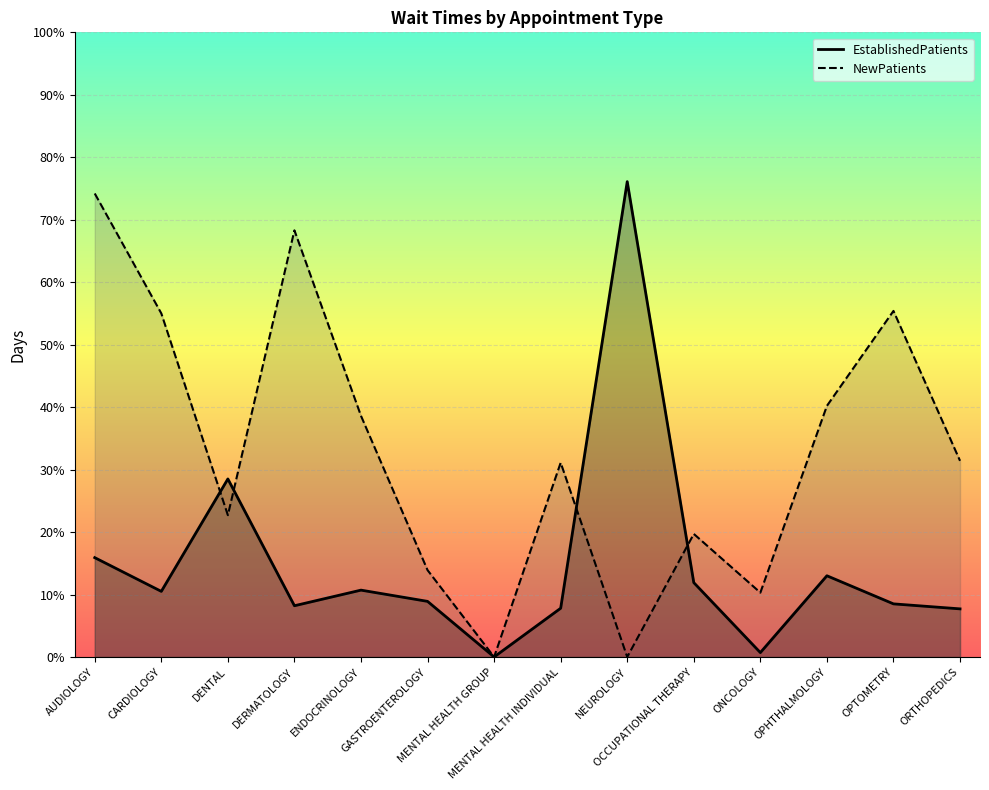

How many positive values does the EstablishedPatients series have?

13